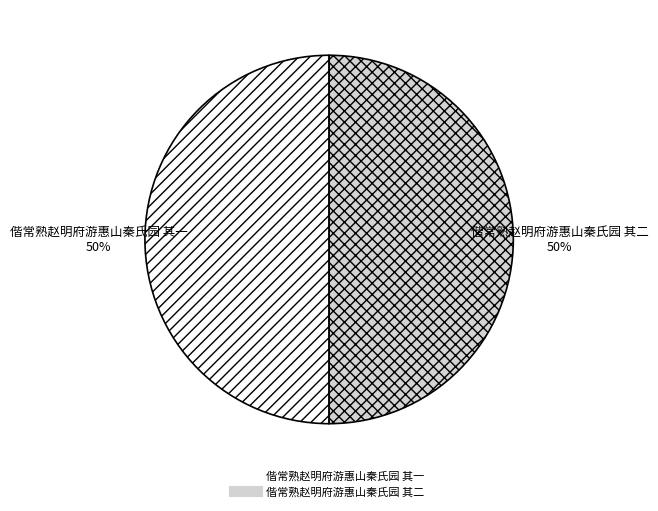

Is it true that 偕常熟赵明府游惠山秦氏园 其一 is 50% of the pie?

True